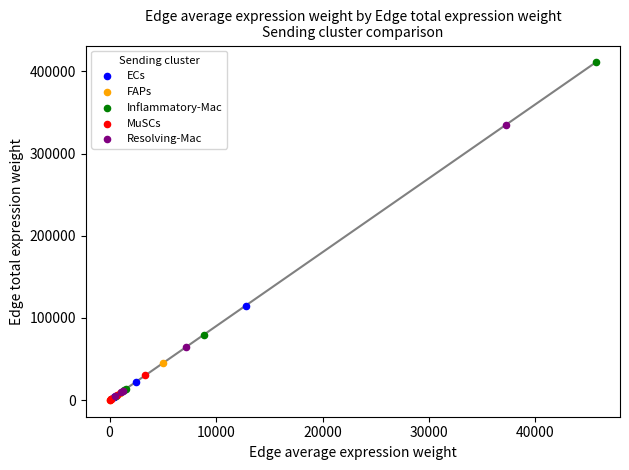

Which series has the widest spread of Y values?

Inflammatory-Mac